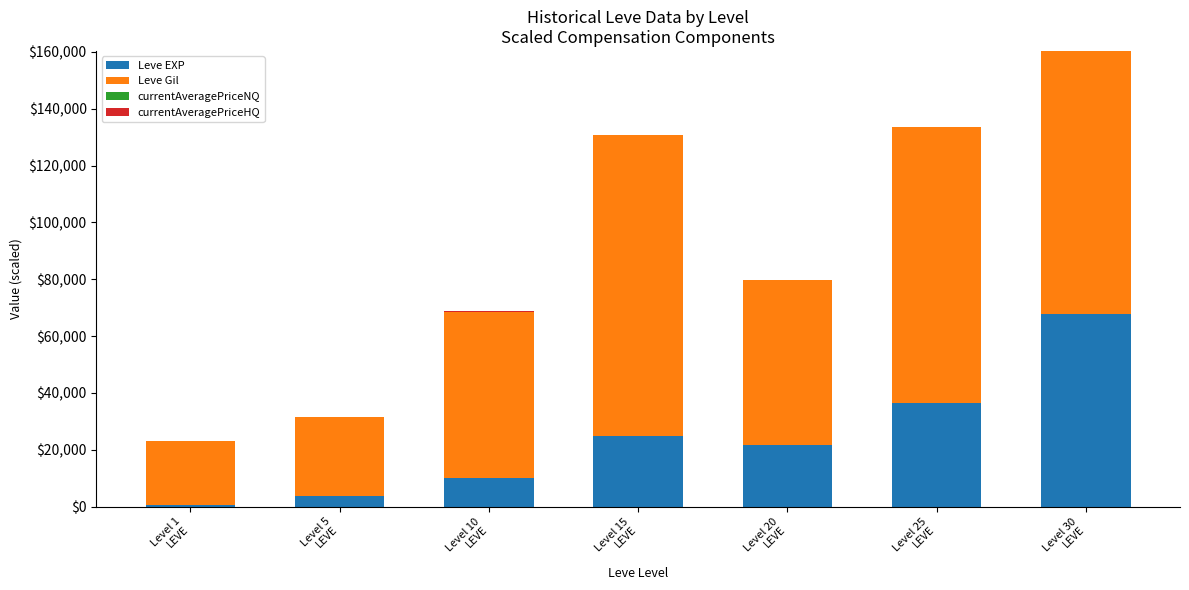

How many categories are shown in the chart?

7